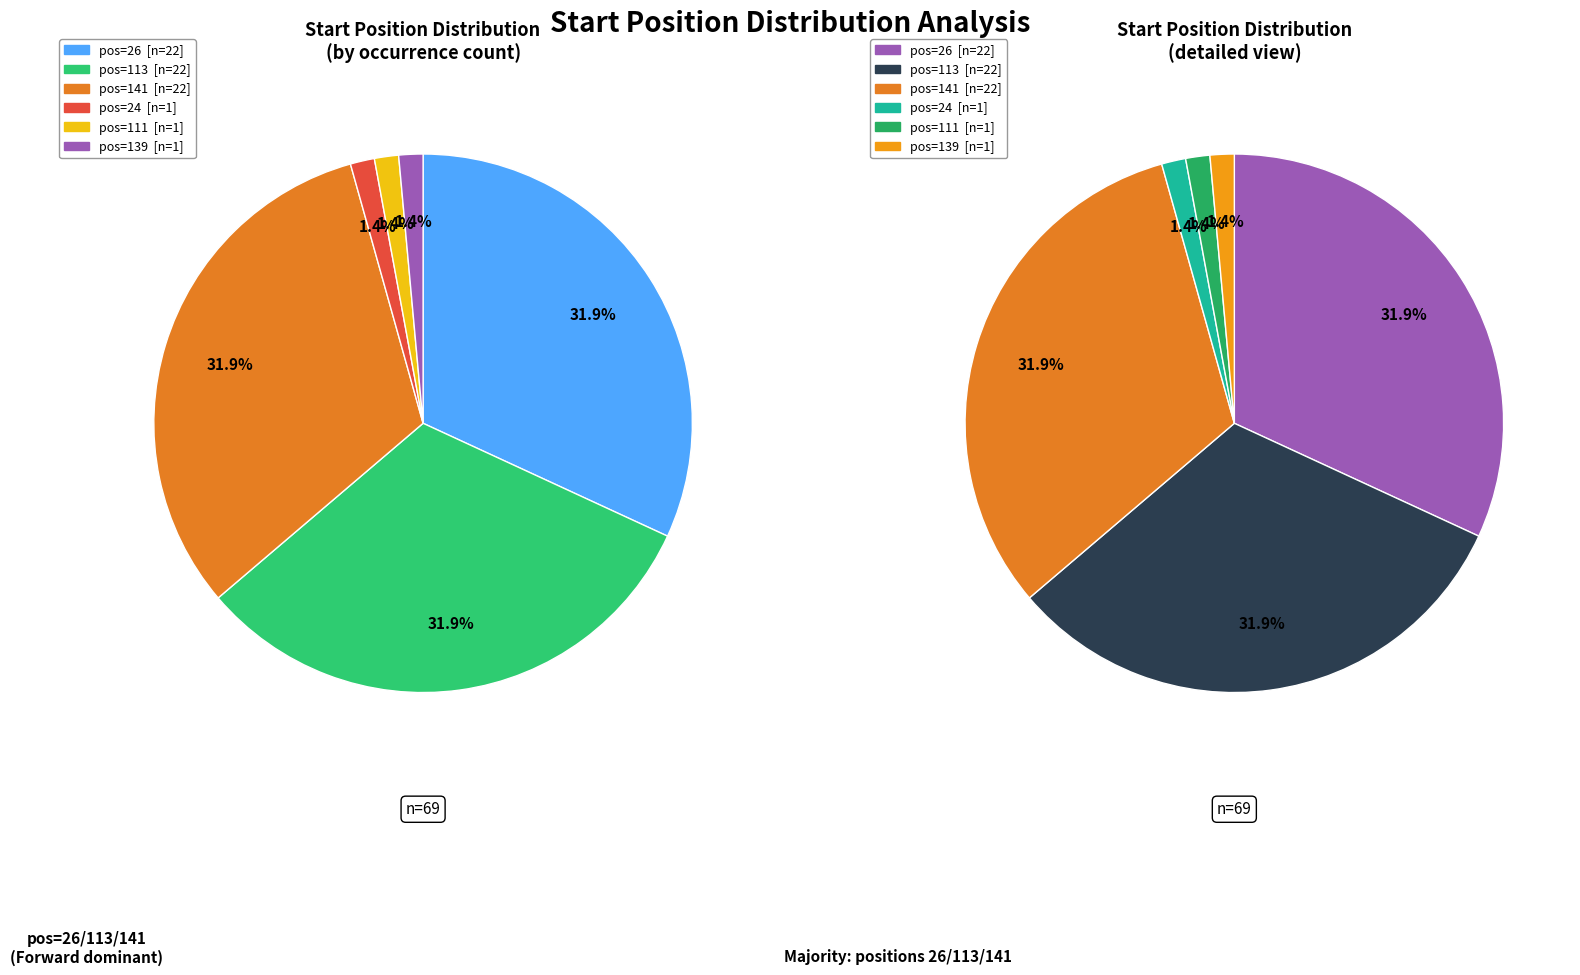

What is the change in value from 24 to 113?

+89